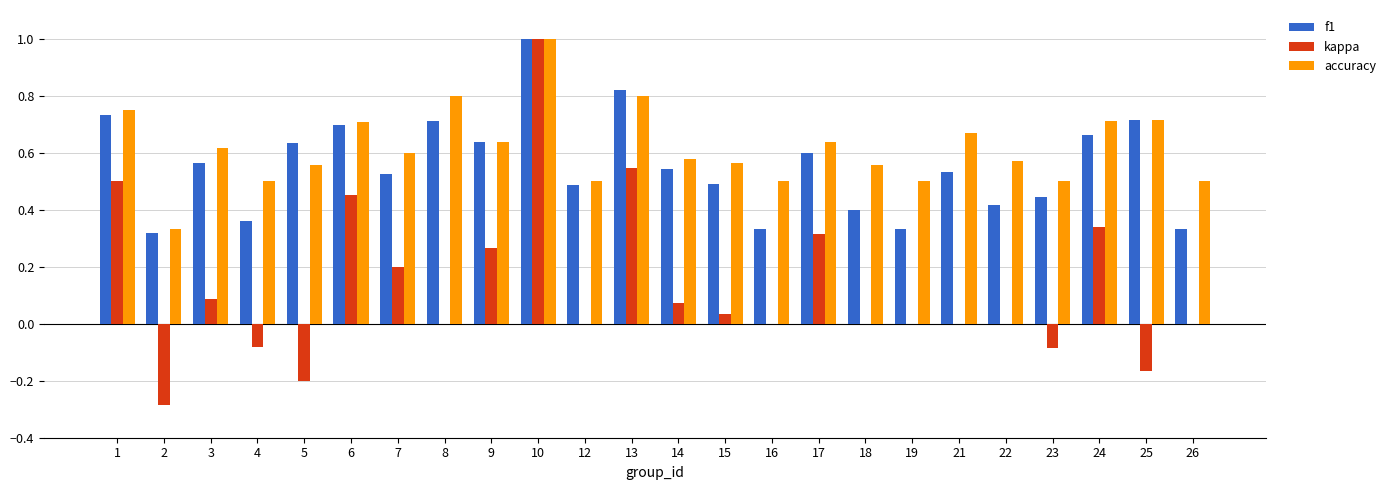

The value of f1 at 3 is 0.6. True or false?

True